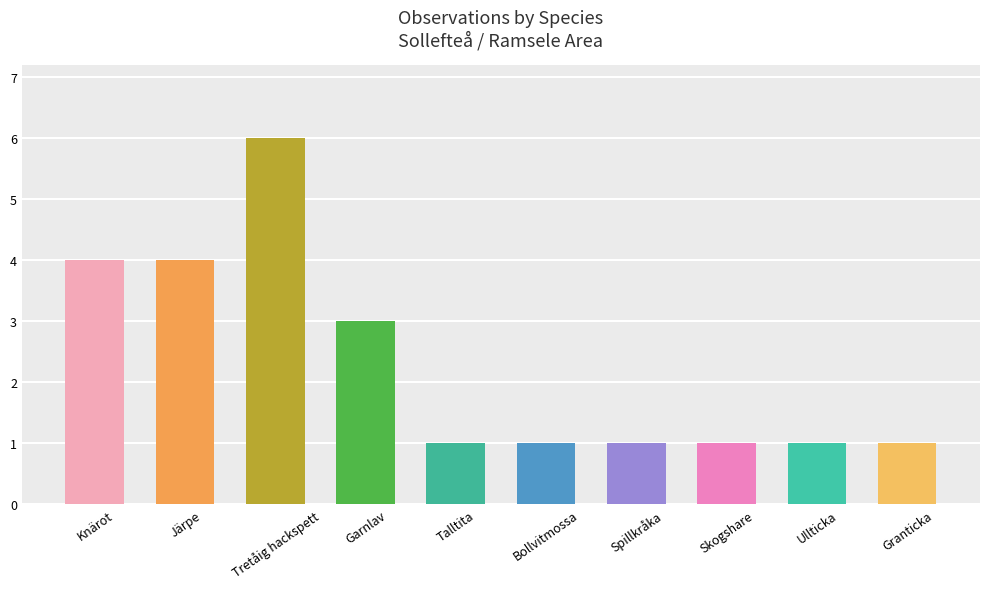

Reading left to right, list all the values displayed in this chart.

4	4	6	3	1	1	1	1	1	1